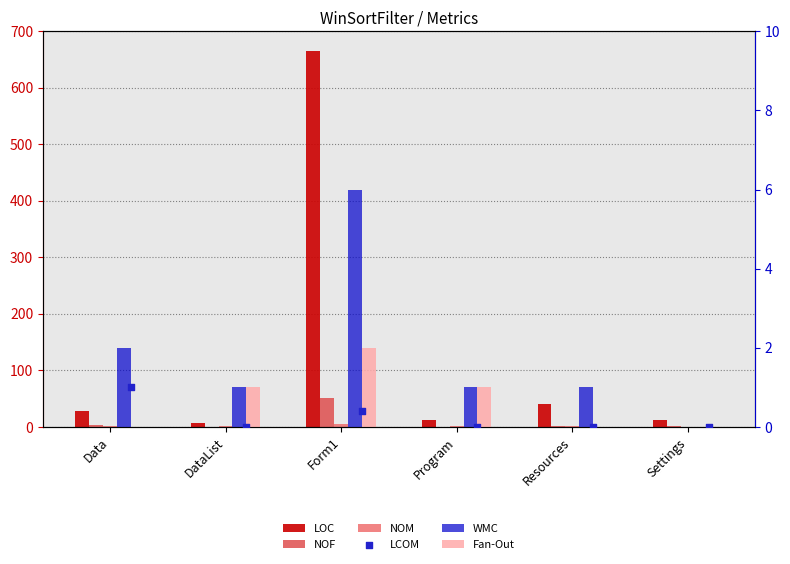

At how many categories does at least one series exceed 145?

1